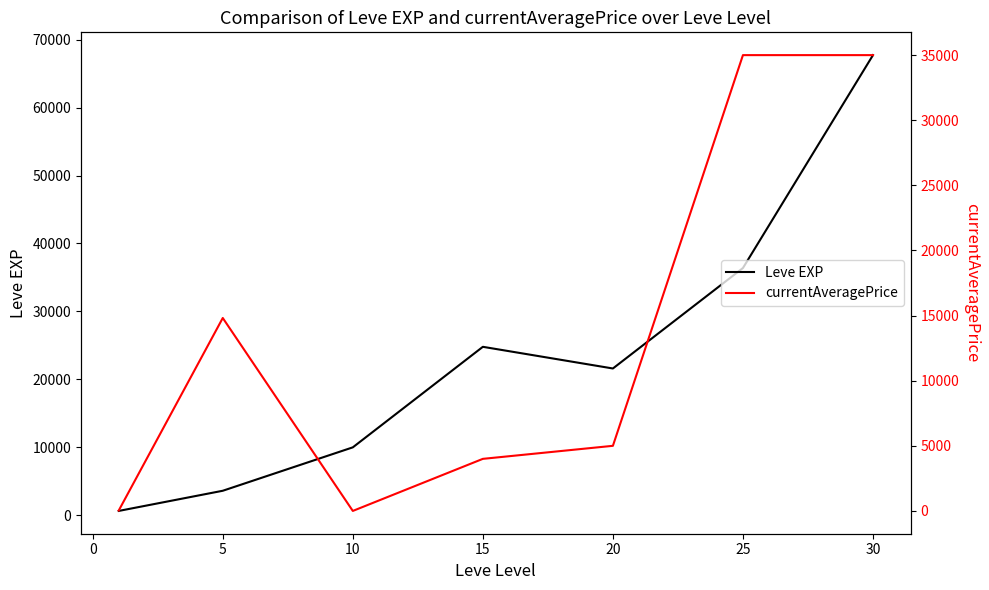

What is the highest value of the Leve EXP series?

67730